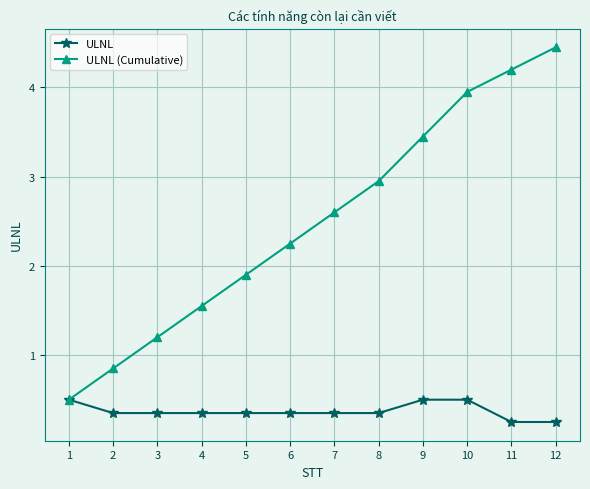

Which series has the largest total across all categories?

ULNL (Cumulative)